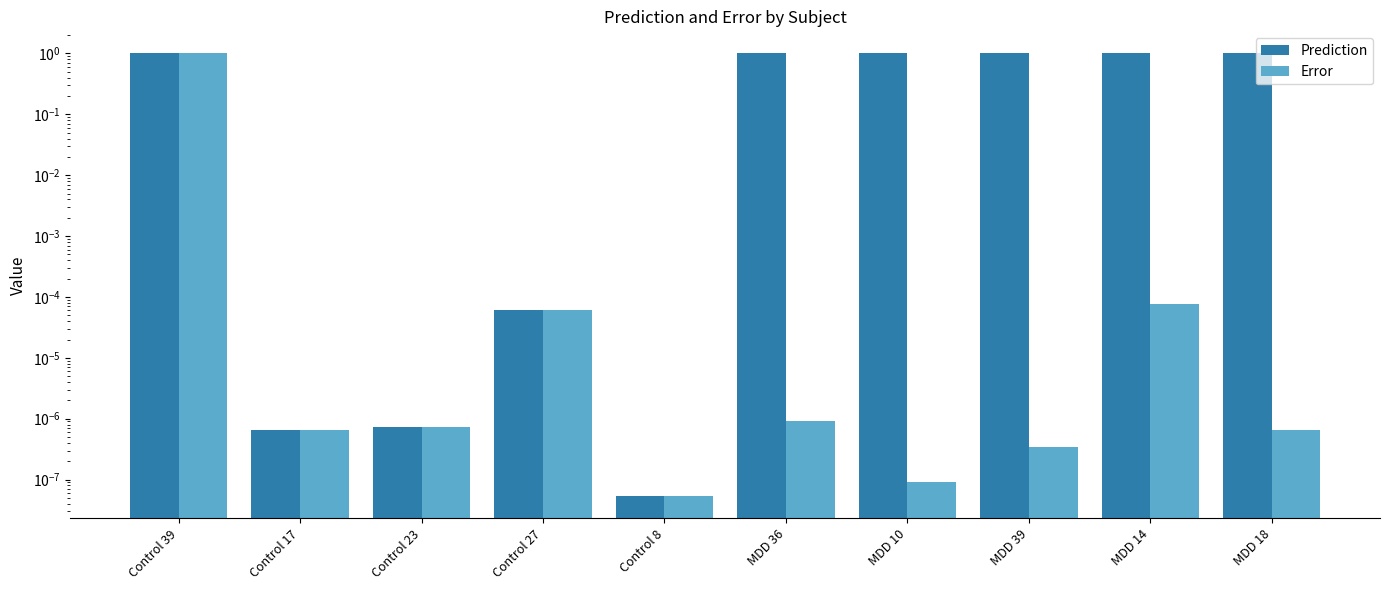

At which category does the chart reach its peak across all series?

MDD 10